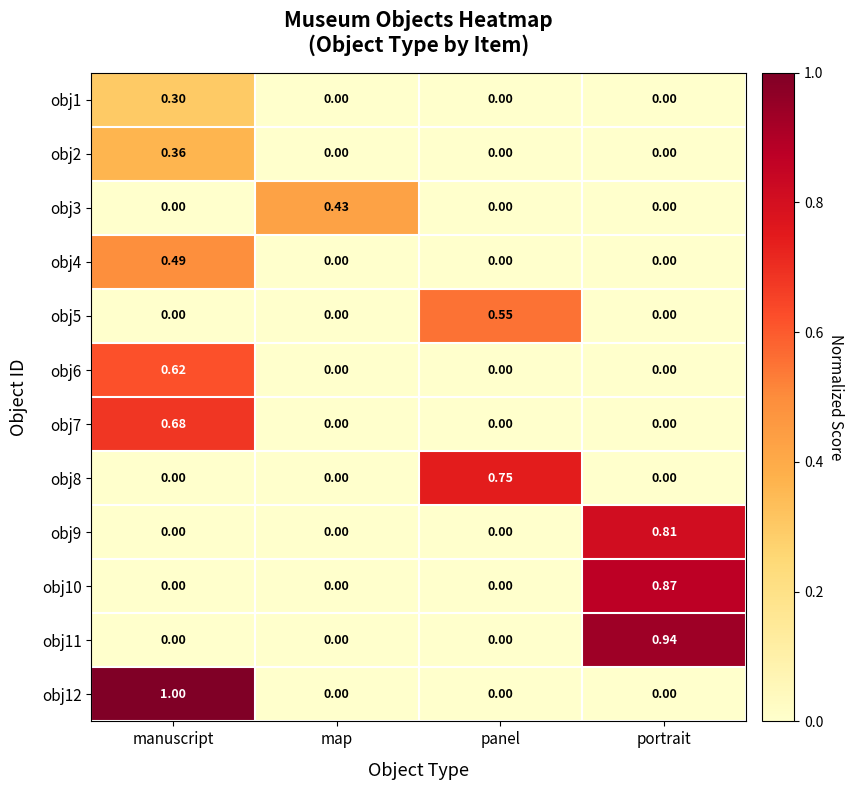

Which category has the highest value in the obj3 series?

map